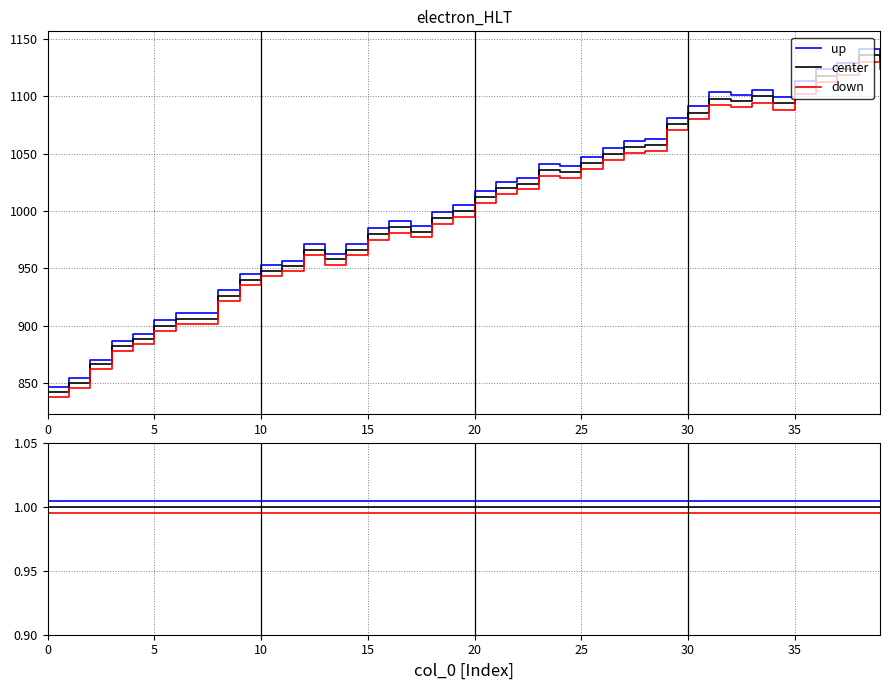

Does the chart display data point markers on the line(s)?

No